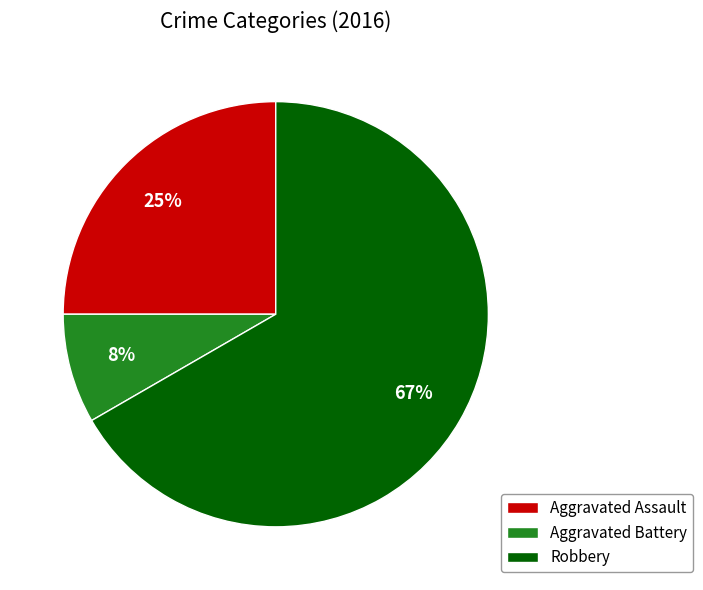

To the nearest percent, what is the combined percentage of Robbery and Aggravated Assault?

92%